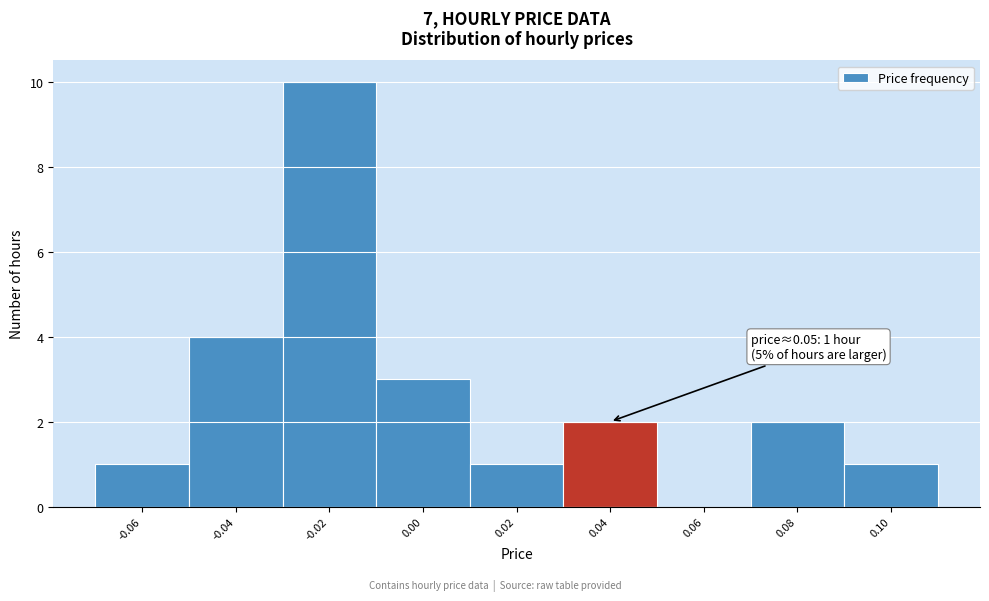

Over which range of the x-axis is the bar tallest?

-0.03 to -0.01